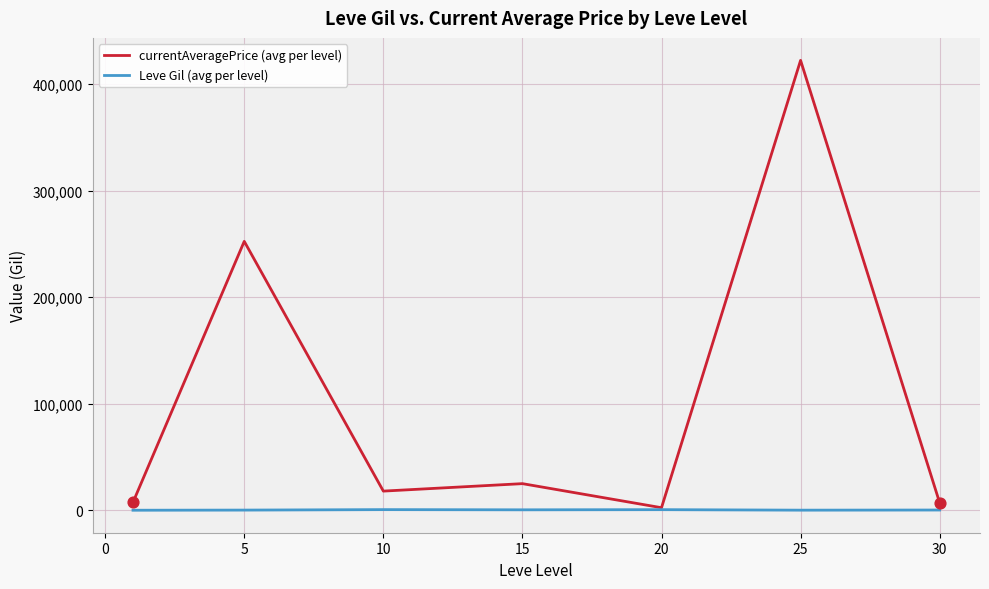

What are all the series names shown in the legend?

currentAveragePrice (avg per level), Leve Gil (avg per level)